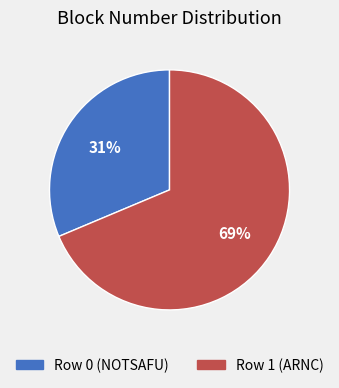

Which slice is the smallest?

Row 0 (NOTSAFU)